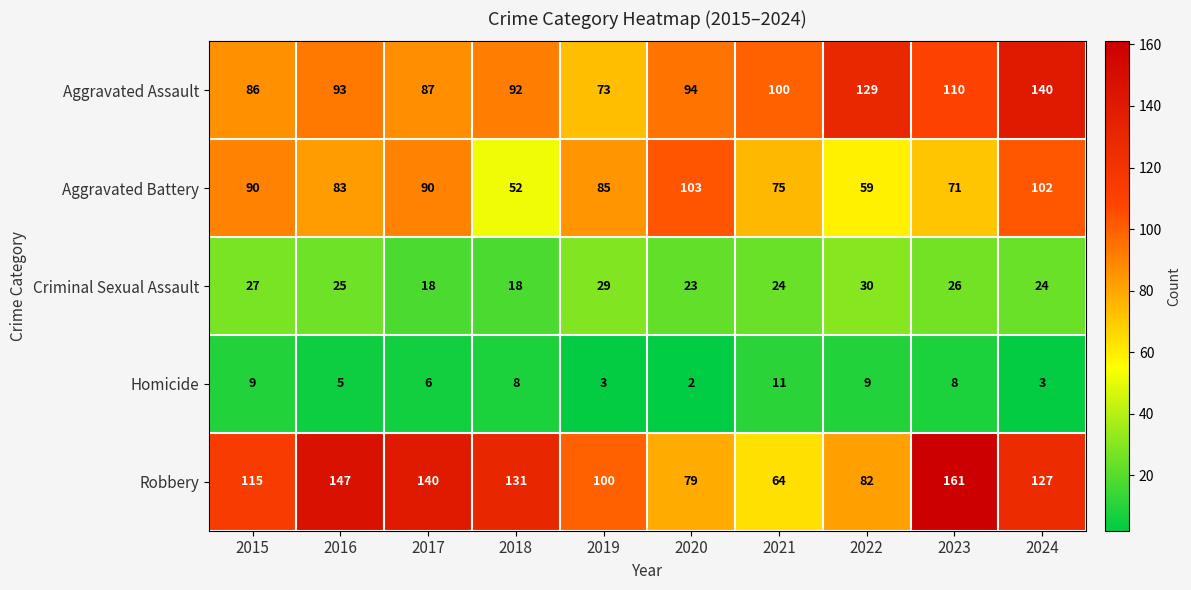

Which series has the largest total across all categories?

Robbery